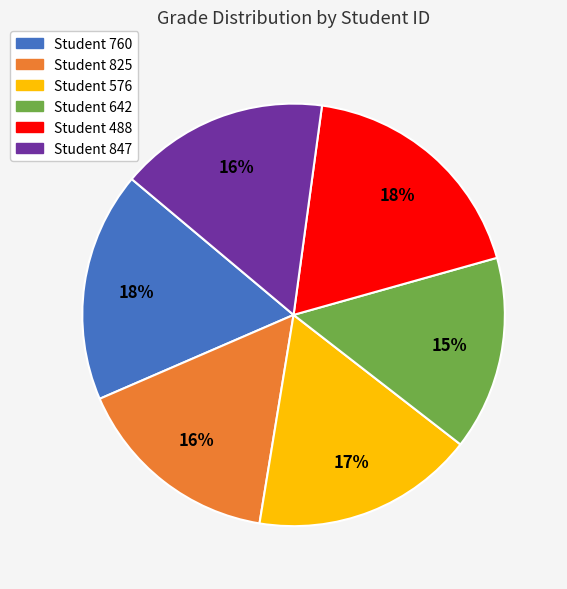

Does any single category account for the majority?

No